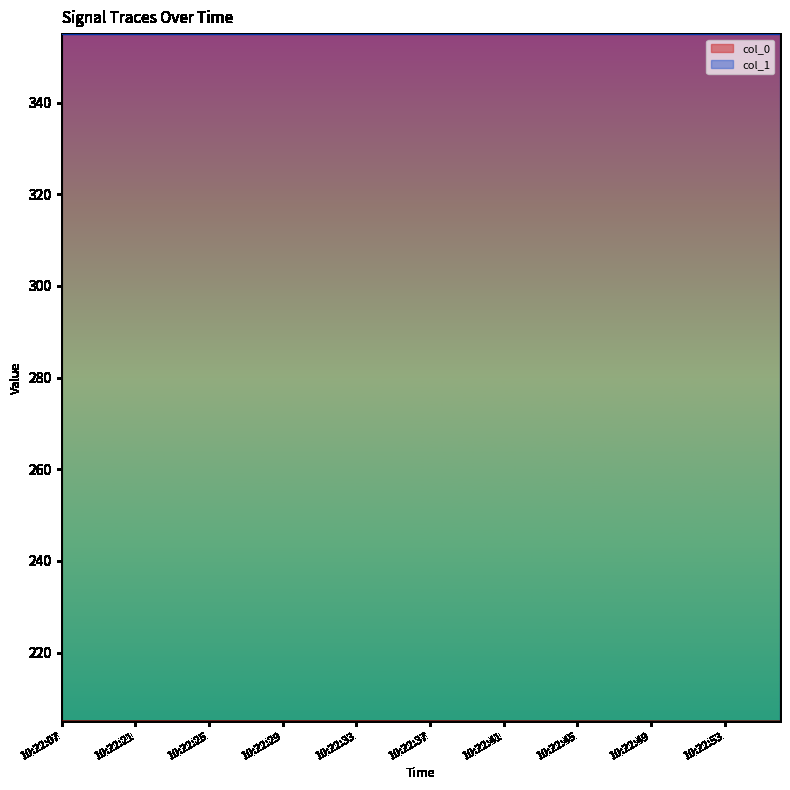

True or false: col_0 and col_1 intersect in this chart.

False